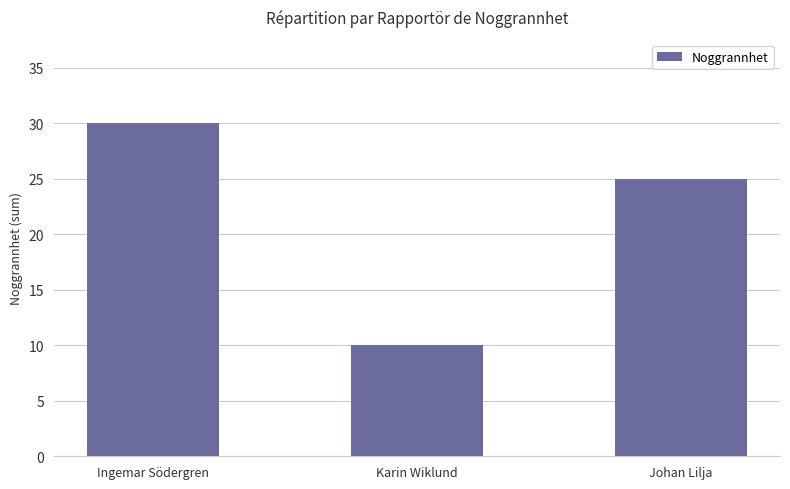

Between Johan Lilja and Karin Wiklund, which is larger?

Johan Lilja